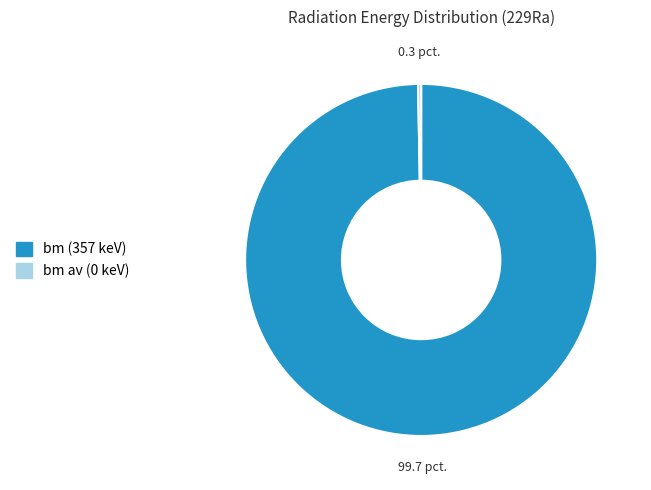

Is there a majority slice in this chart?

Yes